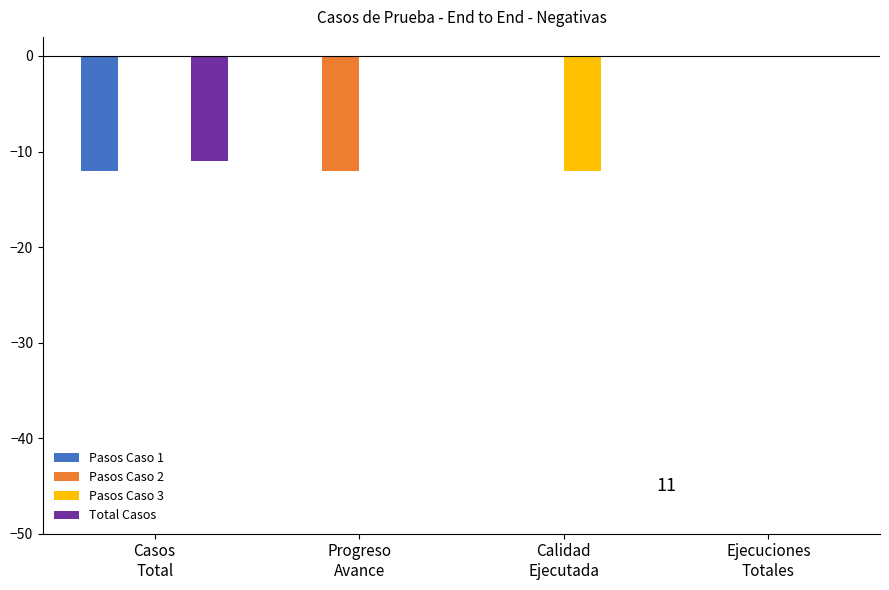

Reading right to left, extract all data points from this chart.

Pasos Caso 1: Ejecuciones
Totales=0	Calidad
Ejecutada=0	Progreso
Avance=0	Casos
Total=-12
Pasos Caso 2: Ejecuciones
Totales=0	Calidad
Ejecutada=0	Progreso
Avance=-12	Casos
Total=0
Pasos Caso 3: Ejecuciones
Totales=0	Calidad
Ejecutada=-12	Progreso
Avance=0	Casos
Total=0
Total Casos: Ejecuciones
Totales=0	Calidad
Ejecutada=0	Progreso
Avance=0	Casos
Total=-11